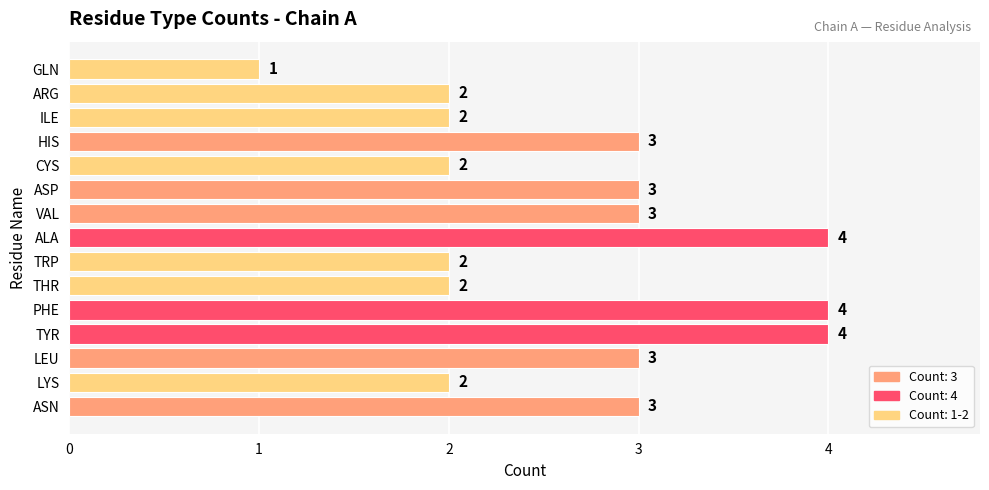

What is the difference between the second highest and minimum values?

3